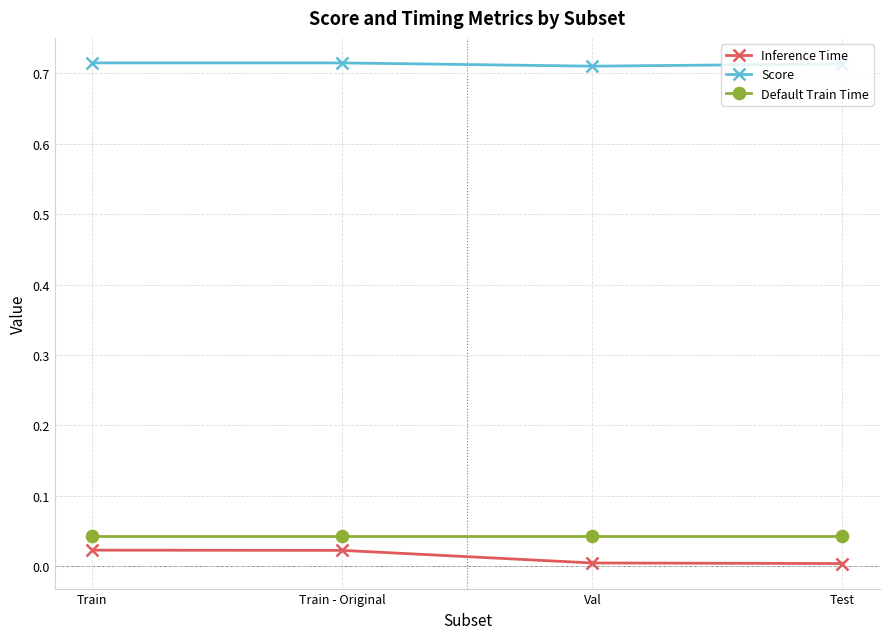

Which series has the widest spread of values?

Inference Time